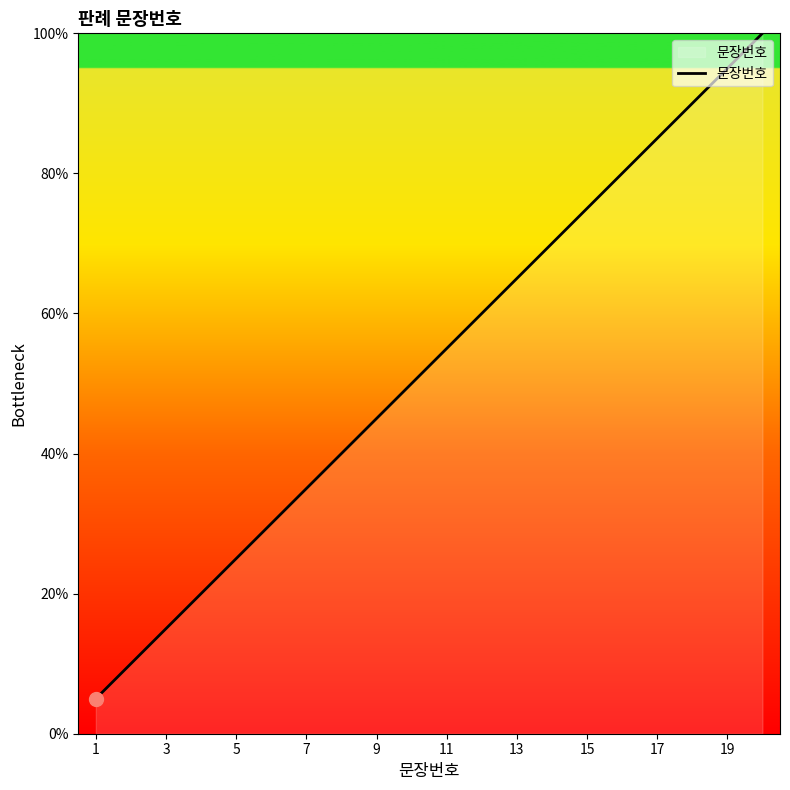

What is the maximum value shown in the chart?

100.0